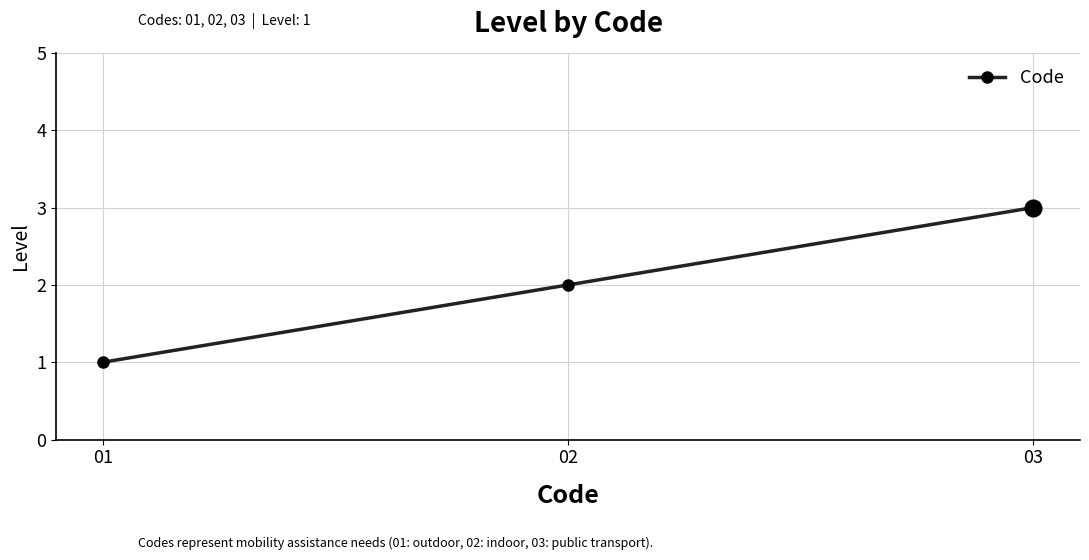

At which category does the chart reach its minimum across all series?

01